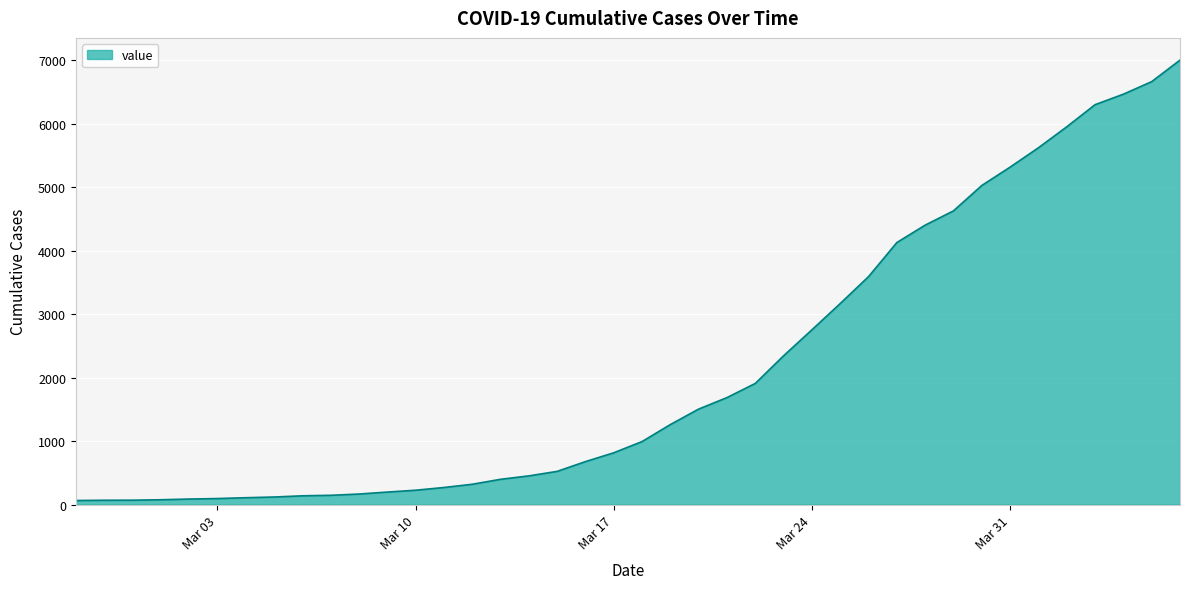

What is the smallest value displayed?

64